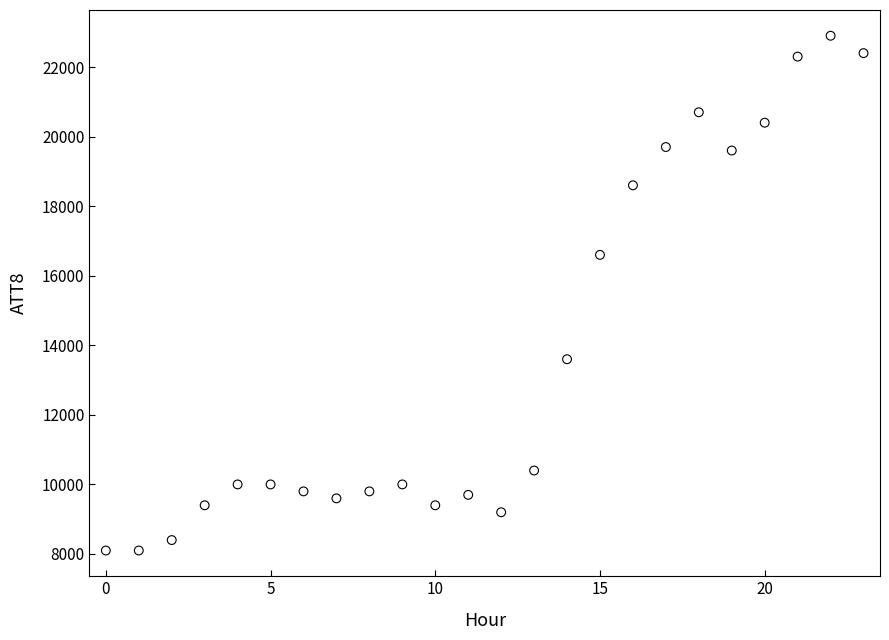

What Y value in the scatter plot is closest to 15500?

16600